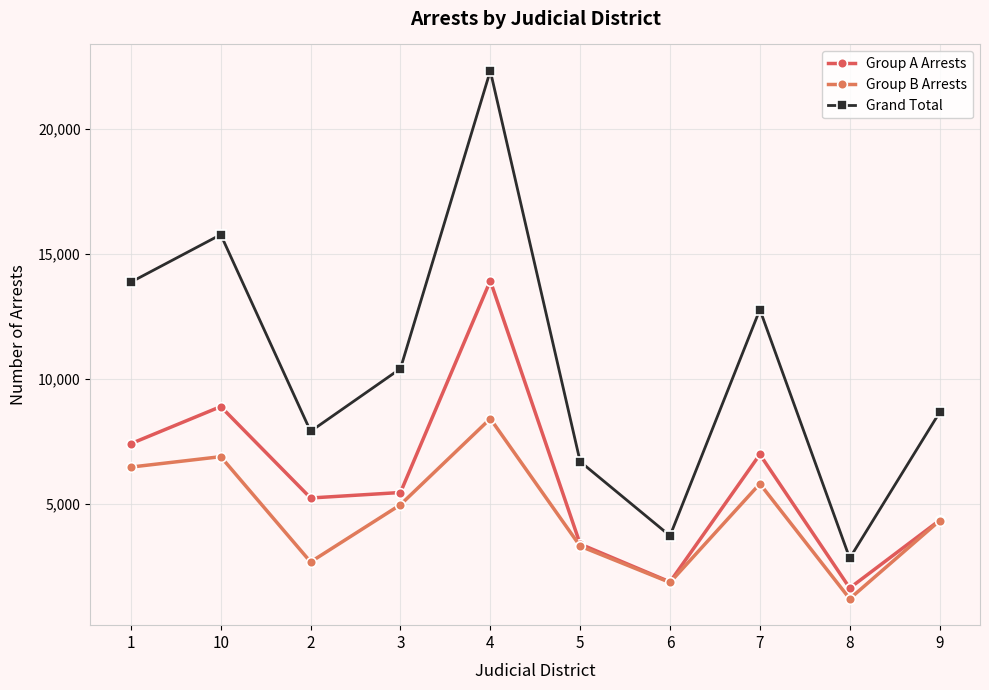

Rank the series at 7 from lowest to highest value.

Group B Arrests, Group A Arrests, Grand Total